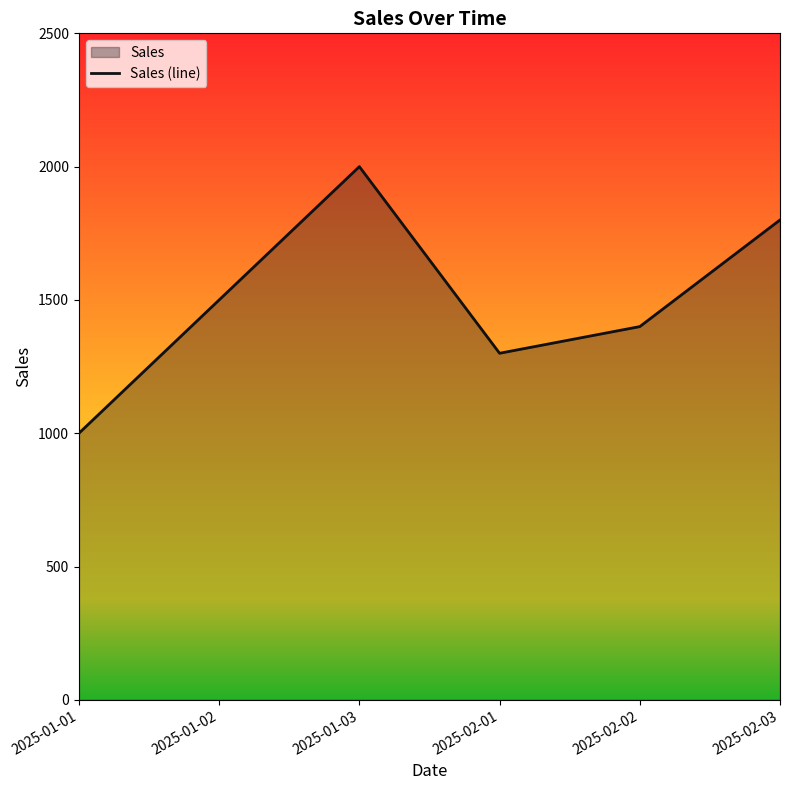

What is the sum of all values?

9000